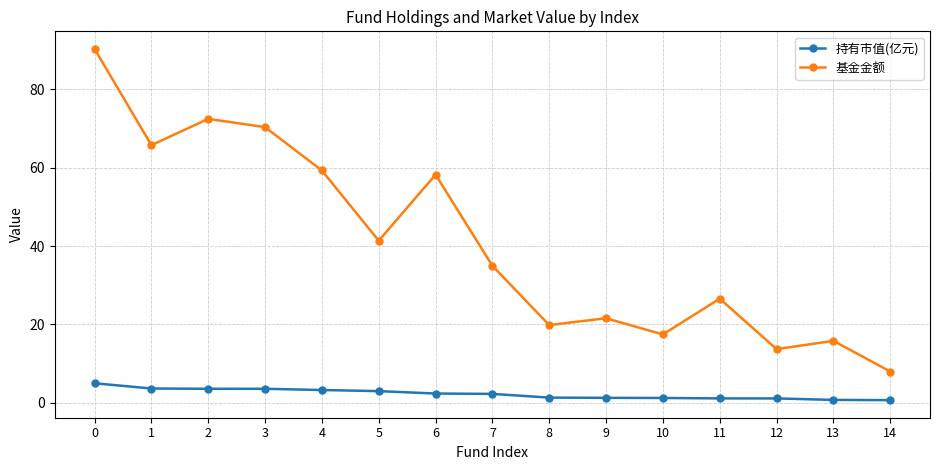

True or false: 基金金额 has a value of 59.3 at 0.

False